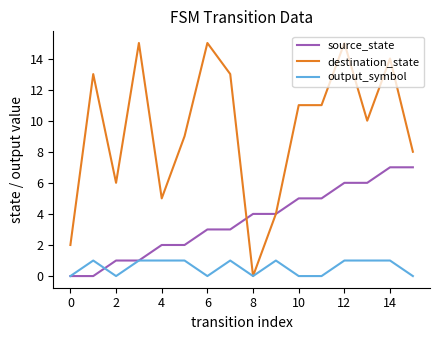

Which series has the widest spread of values?

destination_state